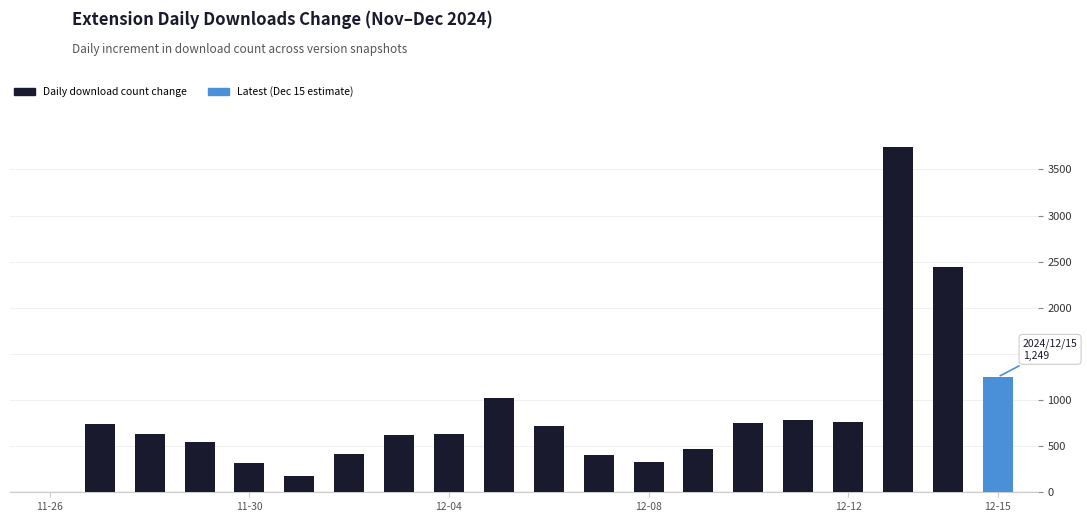

Count the number of data series in this chart.

1